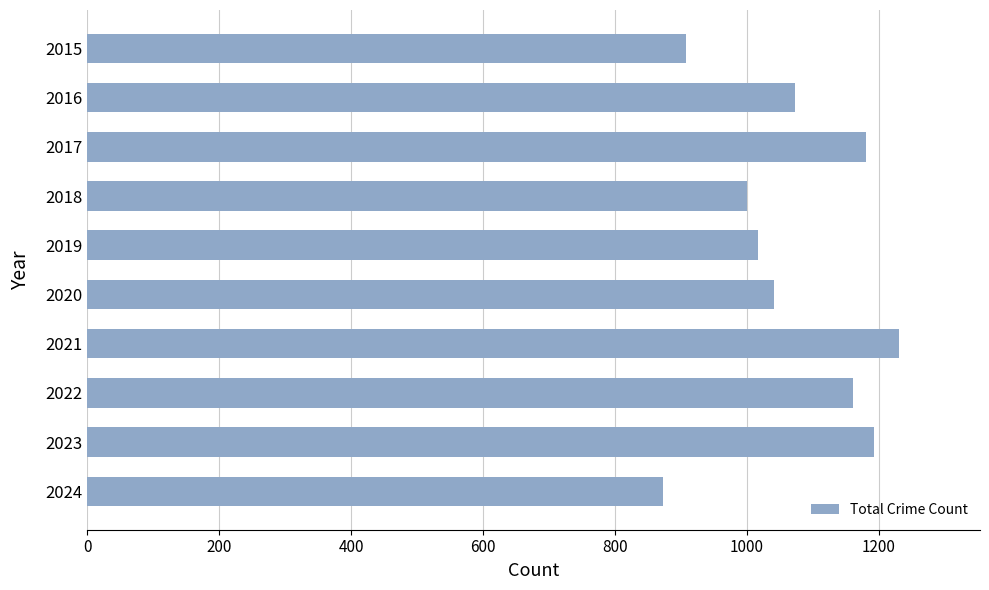

What is the value of the 5th bar from the top?

1016